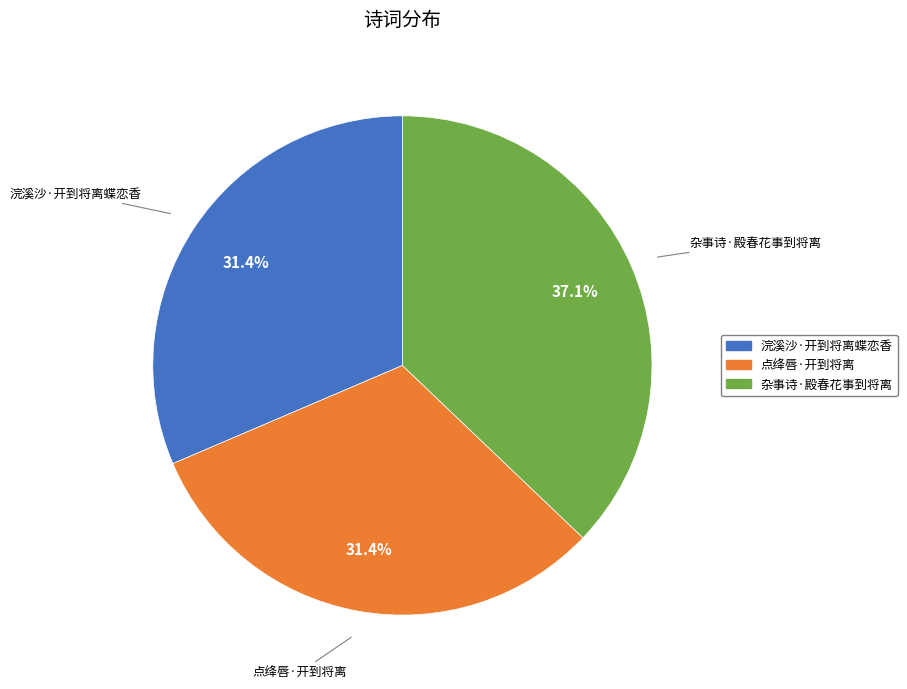

Approximately how many times larger is the value at 杂事诗·殿春花事到将离 compared to 浣溪沙·开到将离蝶恋香?

1.2